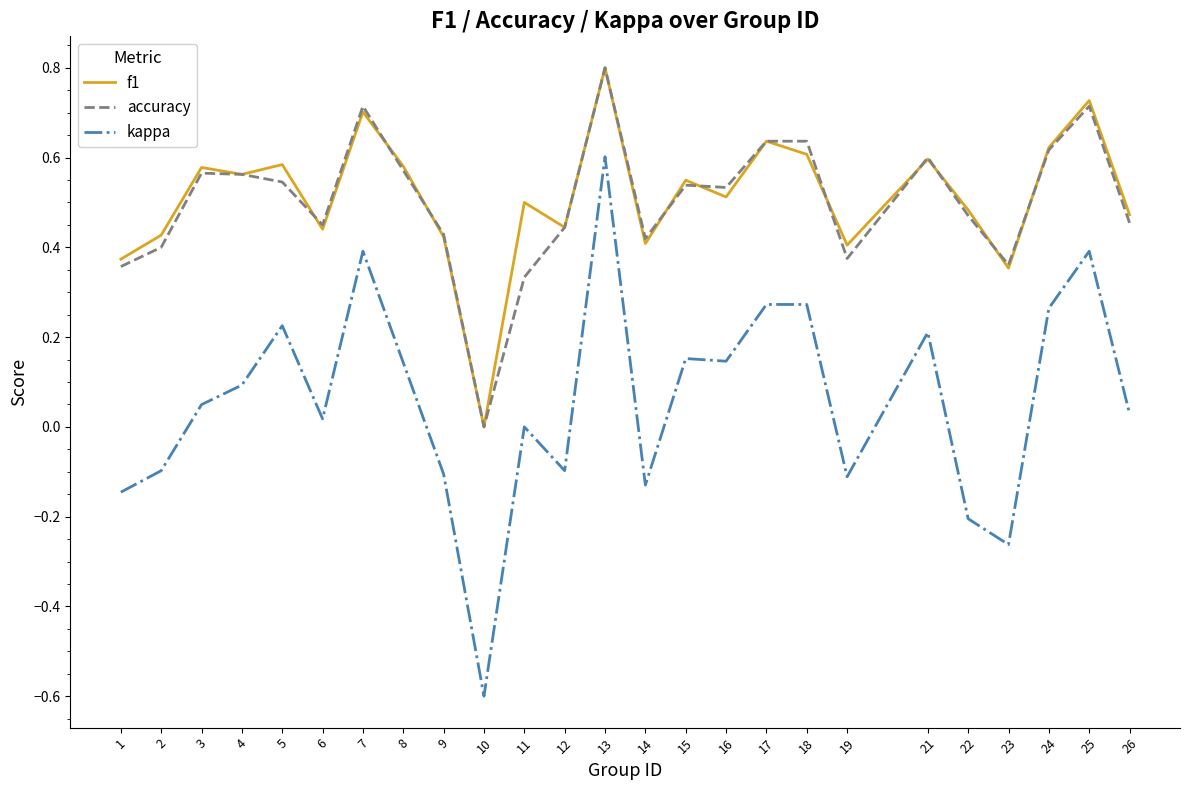

True or false: kappa and accuracy cross at least once.

False